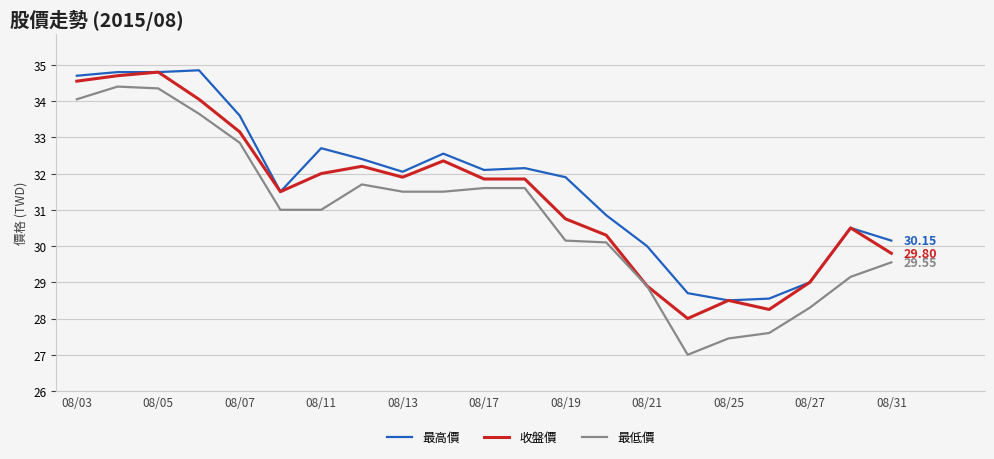

True or false: 最低價 and 最高價 cross at least once.

False